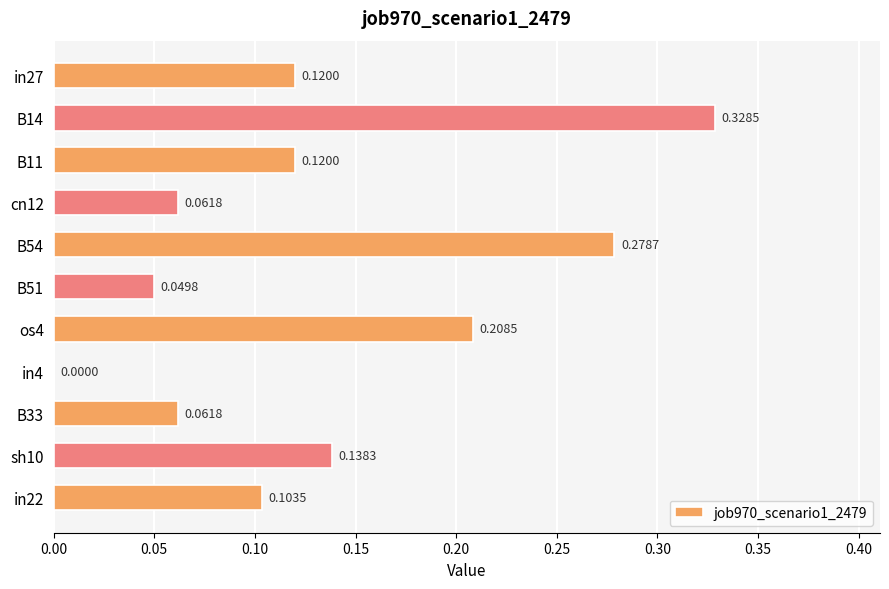

What is the change in value from B14 to B33?

-0.3